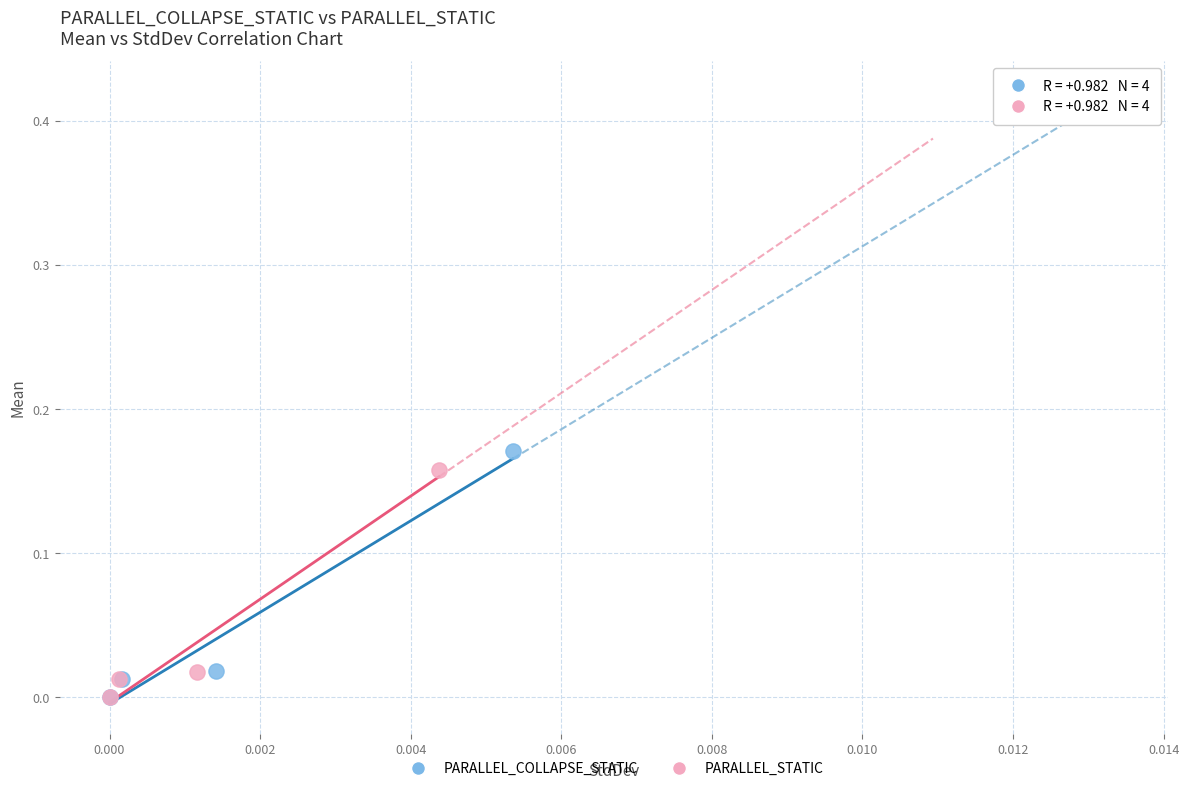

Which series contains the highest Y value?

PARALLEL_COLLAPSE_STATIC